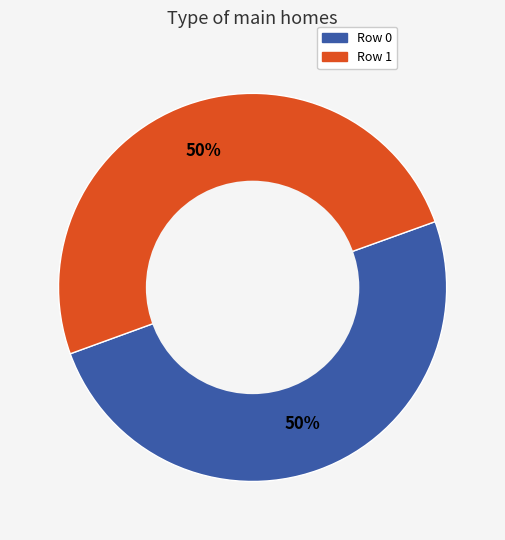

To the nearest percent, what percentage of the pie is Row 0?

50%